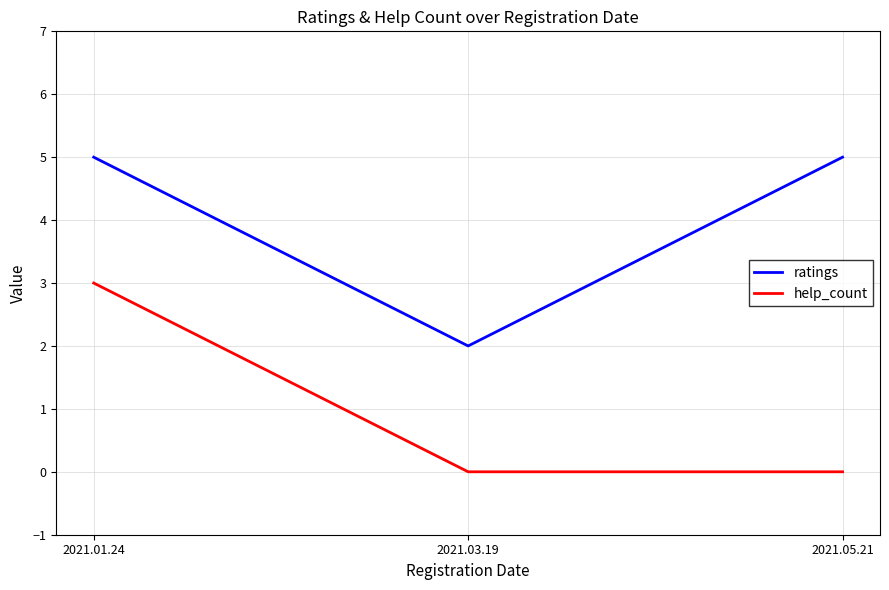

At how many categories does at least one series exceed 3?

2